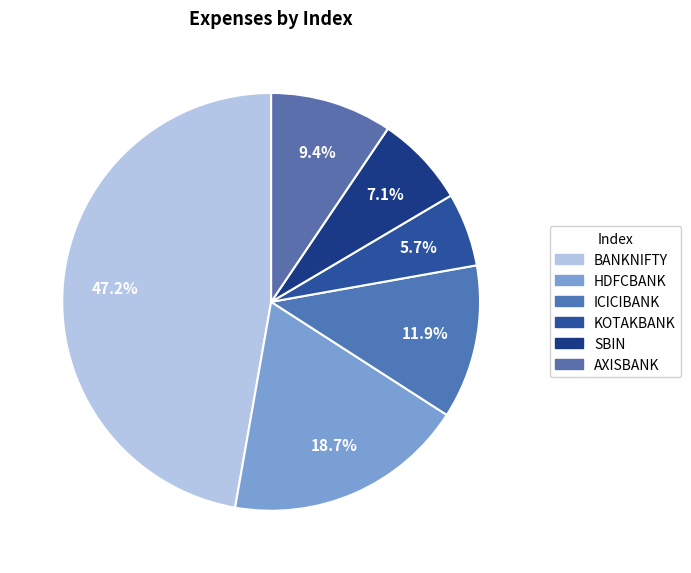

Approximately how many times larger is the value at ICICIBANK compared to SBIN?

1.7